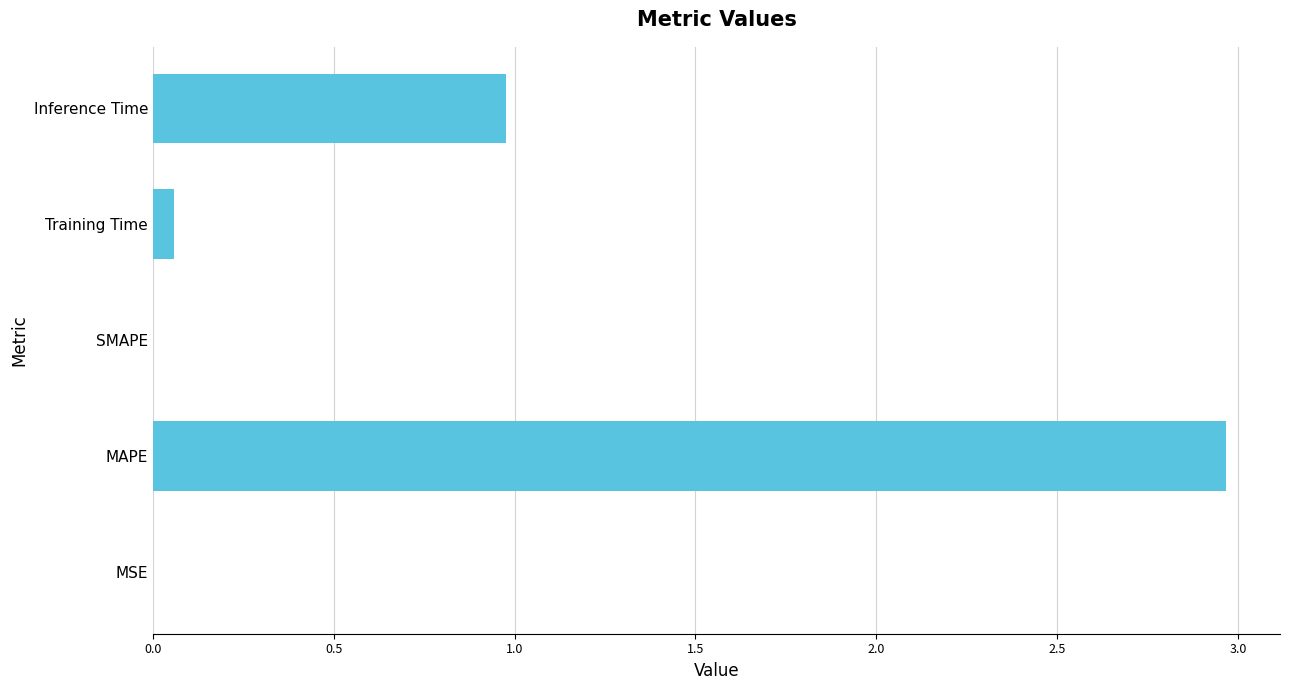

Which category has the highest value across all series?

MAPE